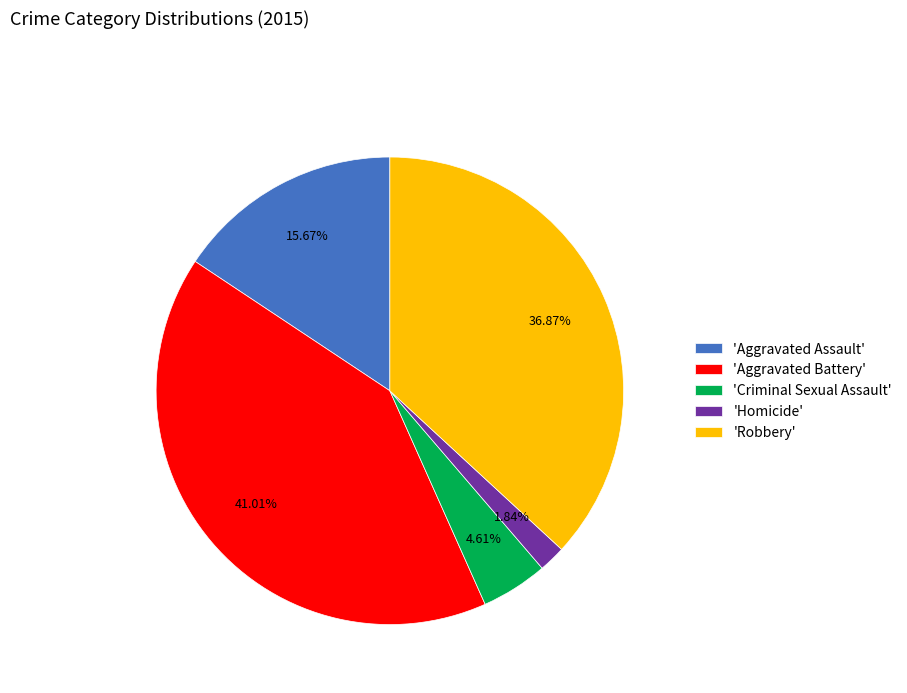

Do 'Aggravated Assault' and 'Criminal Sexual Assault' together represent more than half of the pie?

No